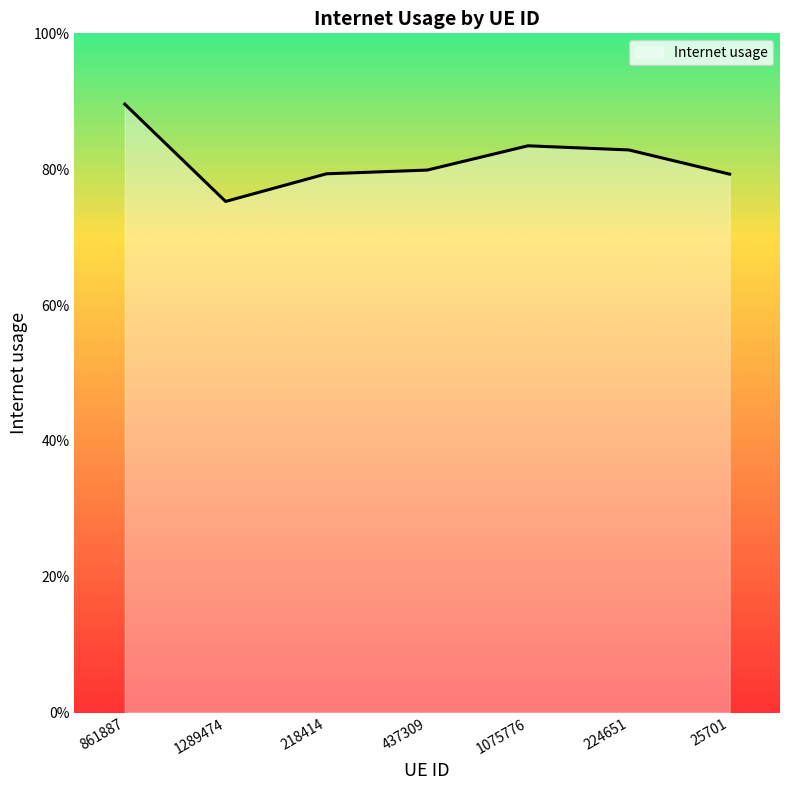

Is this an area chart (filled region under the line)?

Yes